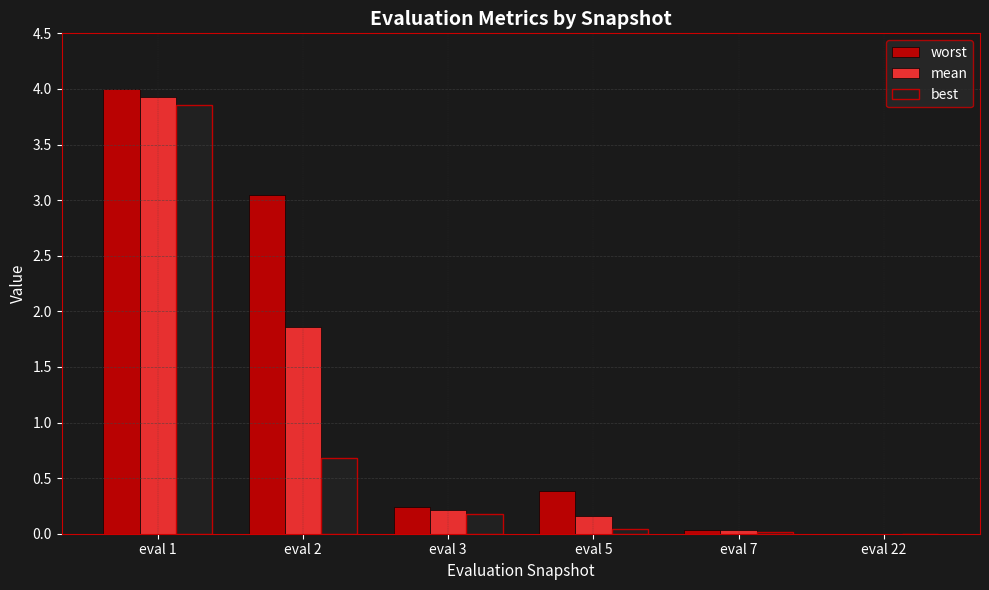

What are all the series names shown in the legend?

worst, mean, best